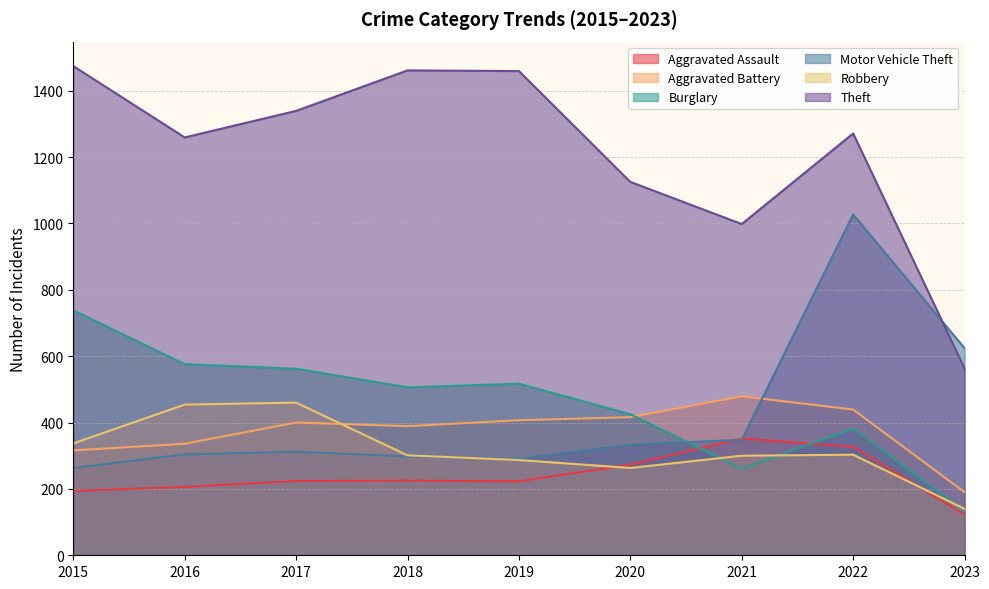

Which has a higher value, 2020 or 2022?

2022